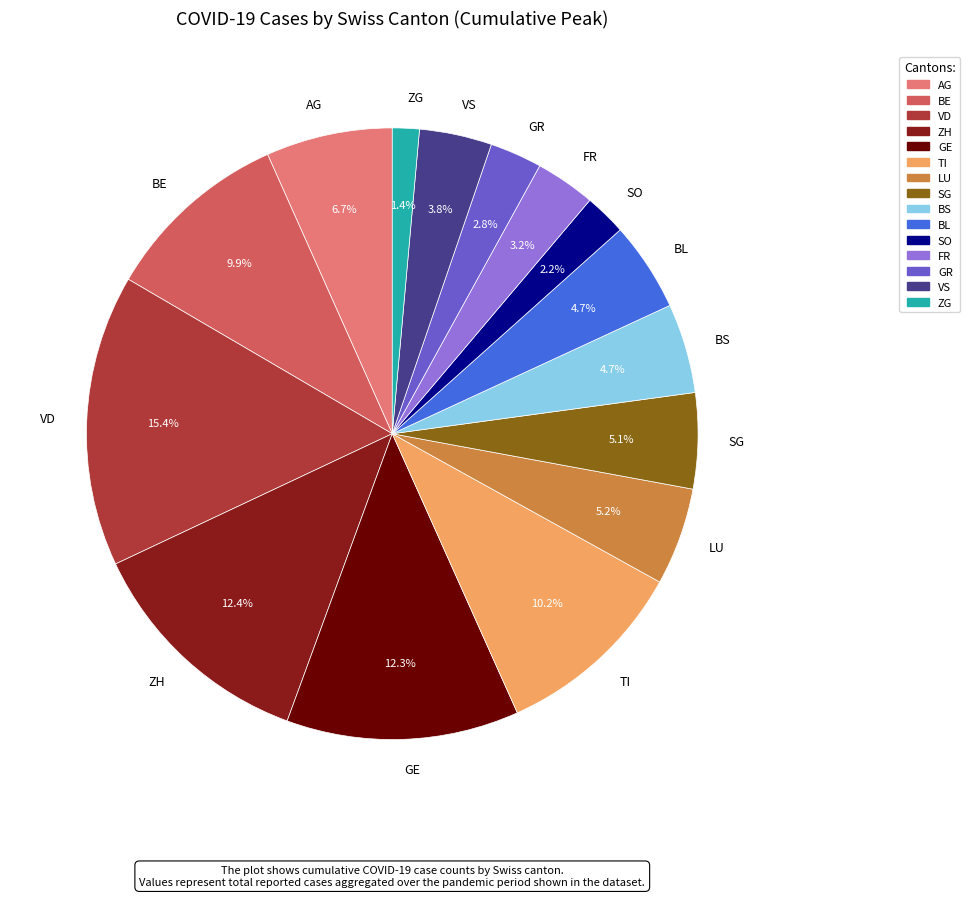

Approximately how many times larger is the value at FR compared to BS?

0.7